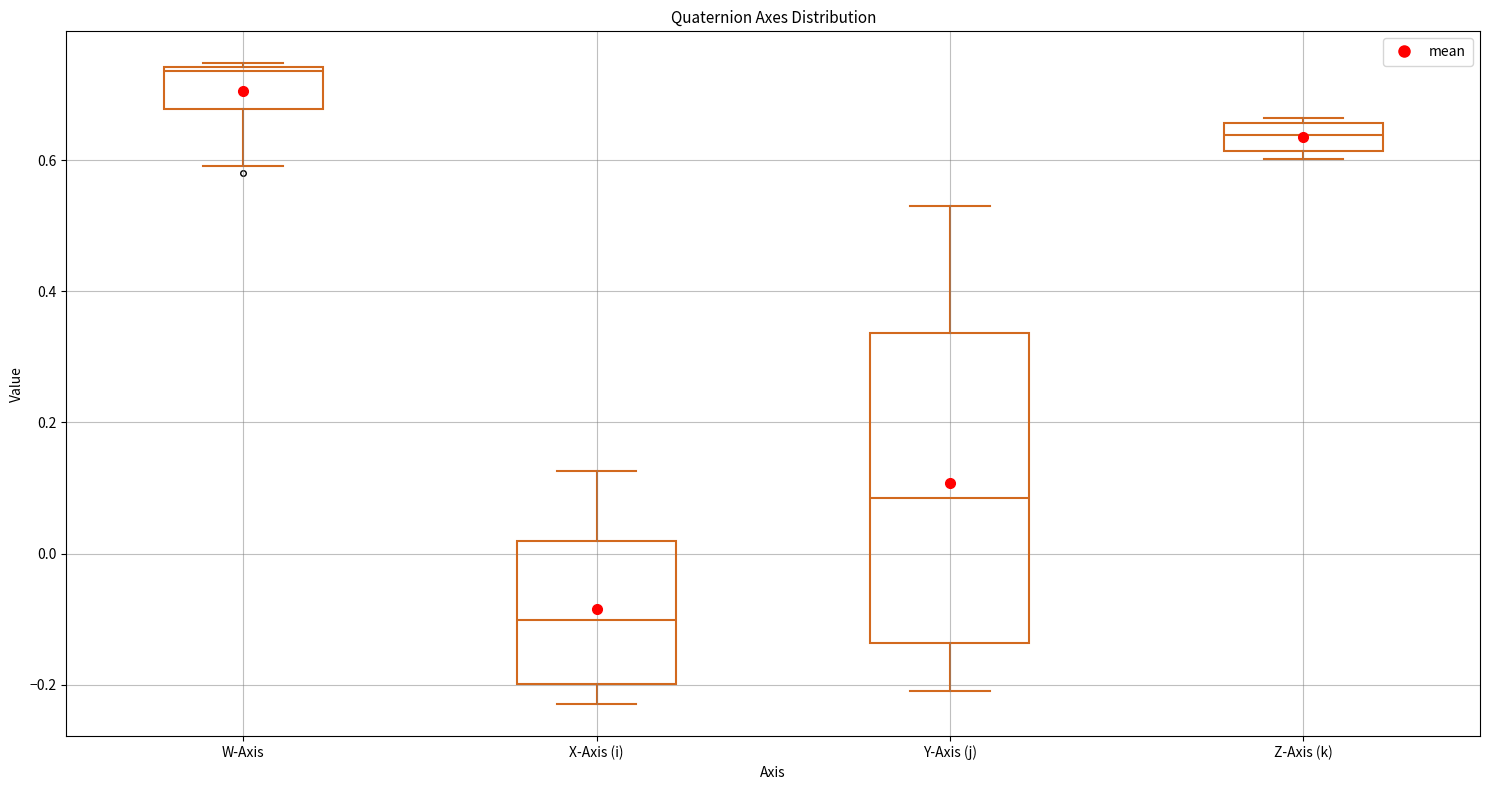

Which box is the tallest, from its lower edge to its upper edge?

Y-Axis (j)